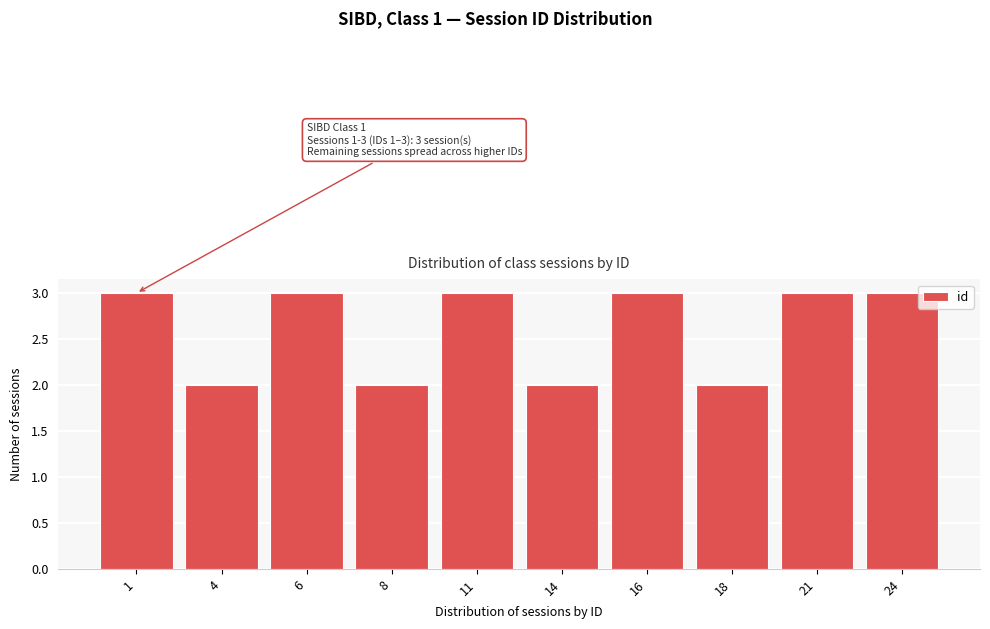

Reading left to right, what are all the values shown in this chart?

1=3	4=2	6=3	8=2	11=3	14=2	16=3	18=2	21=3	24=3